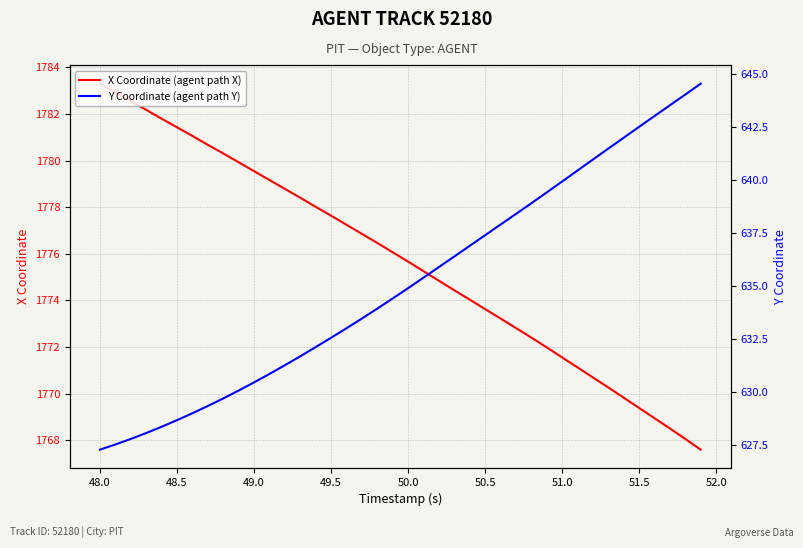

List the series in order of their peak value, highest first.

X Coordinate (agent path X), Y Coordinate (agent path Y)